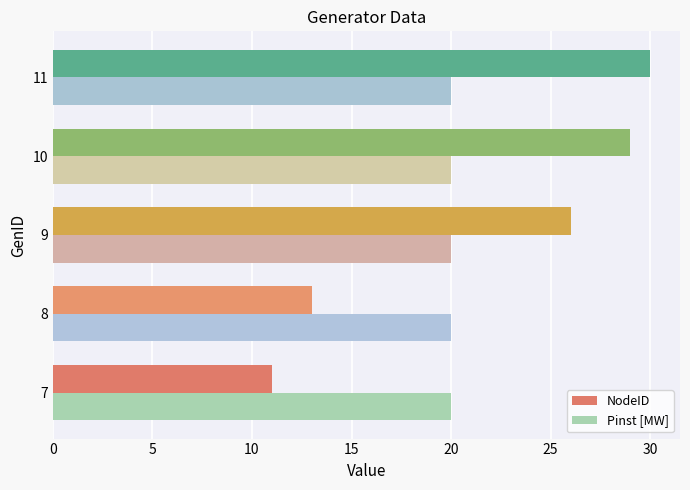

What is the average value of the NodeID series?

22